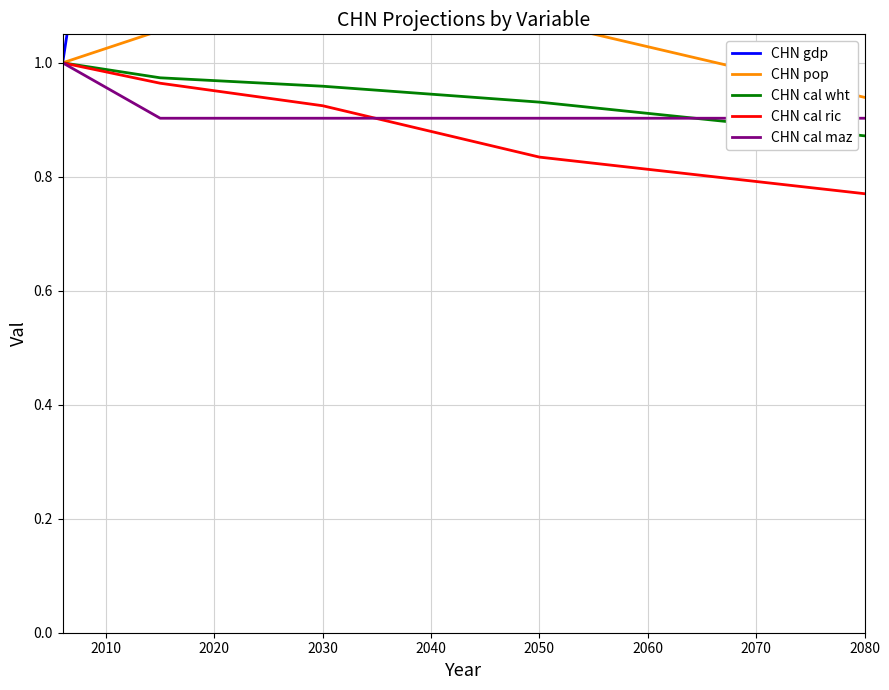

True or false: CHN pop and CHN cal ric cross at least once.

False